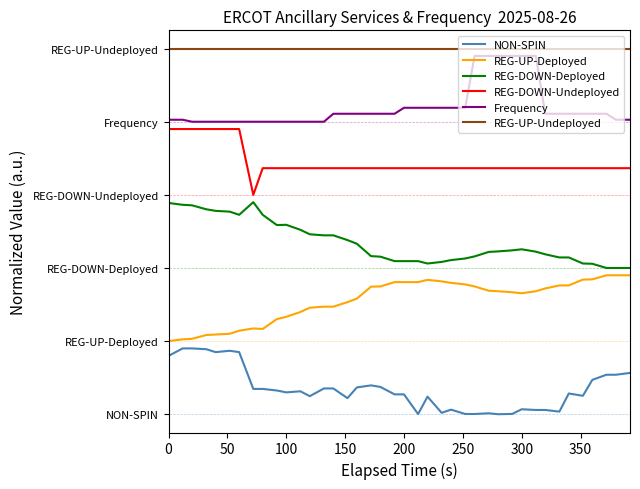

Is this an area chart (filled region under the line)?

No